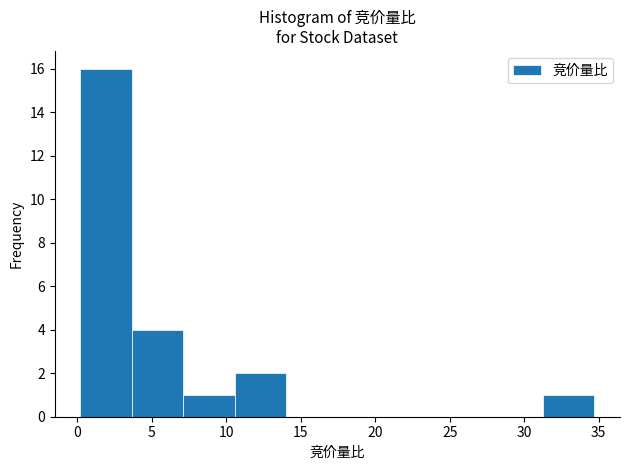

Reading left to right, list every bar in this chart as the range it spans on the x-axis followed by its height. Neither the bar edges nor the heights are printed on the chart, so give them approximately, as read against the axes.

0.20 to 3.65: 16
3.65 to 7.10: 4
7.10 to 10.55: 1
10.55 to 14.00: 2
14.00 to 17.45: 0
17.45 to 20.90: 0
20.90 to 24.35: 0
24.35 to 27.80: 0
27.80 to 31.25: 0
31.25 to 34.70: 1